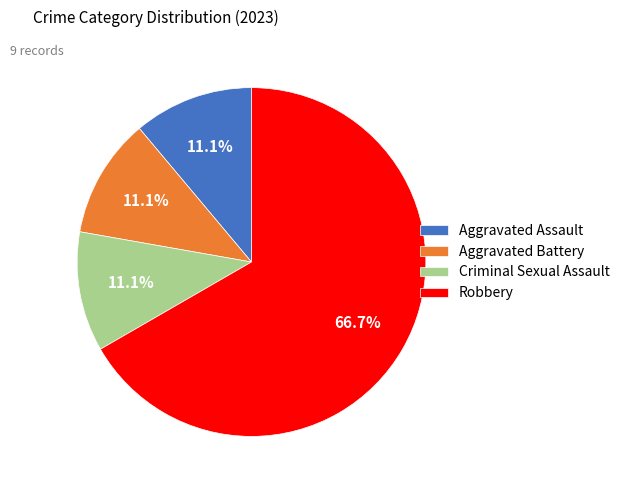

Between Criminal Sexual Assault and Robbery, which is larger?

Robbery